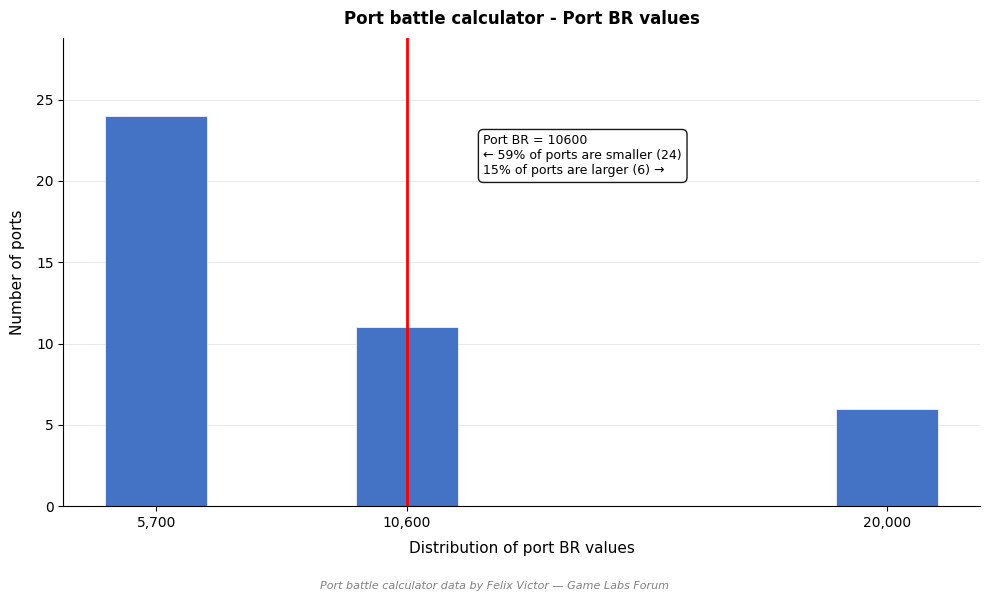

Reading left to right, transcribe all the data shown in this chart.

24	11	6